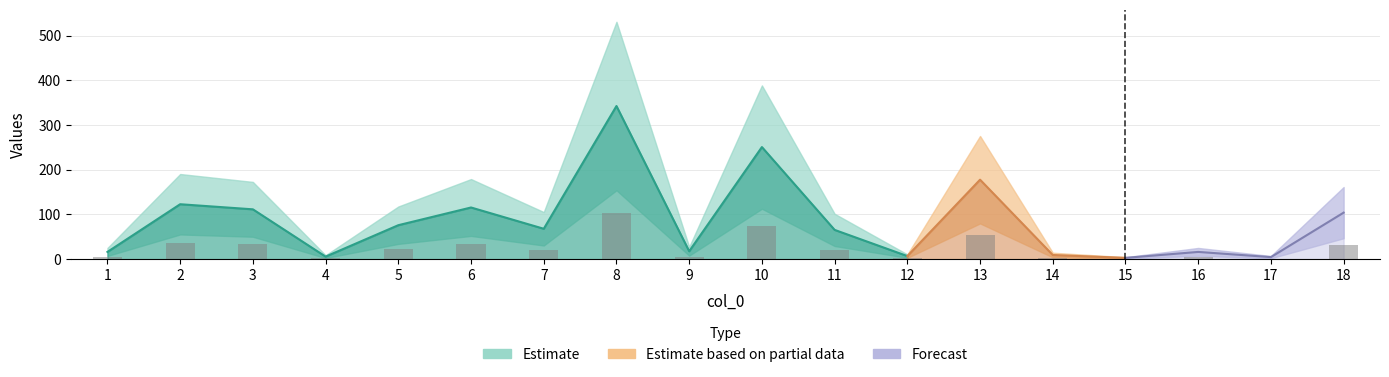

Reading right to left, what are all the values shown in this chart?

31.2	1.4	4.9	0.9	2.8	53.3	2.1	19.6	75.2	5.3	102.8	20.4	34.7	22.8	1.7	33.4	36.9	4.9